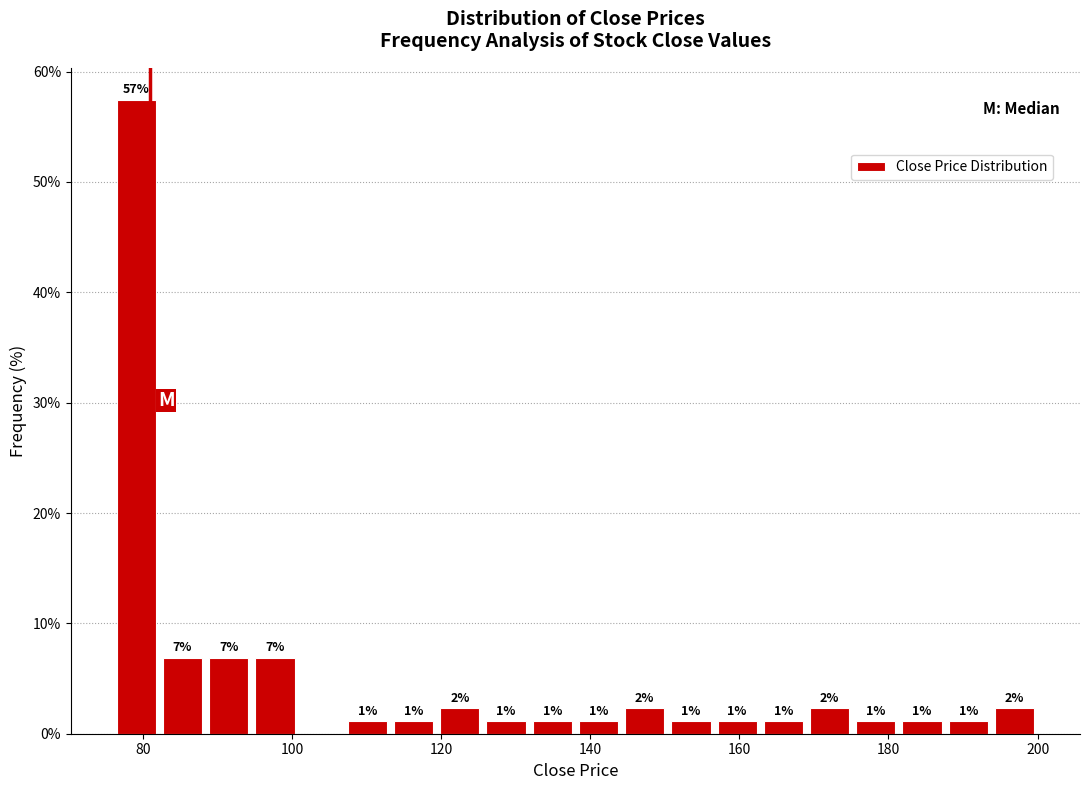

Around what value on the x-axis is the tallest bar? Give the approximate position of its centre, as read against the axis.

80